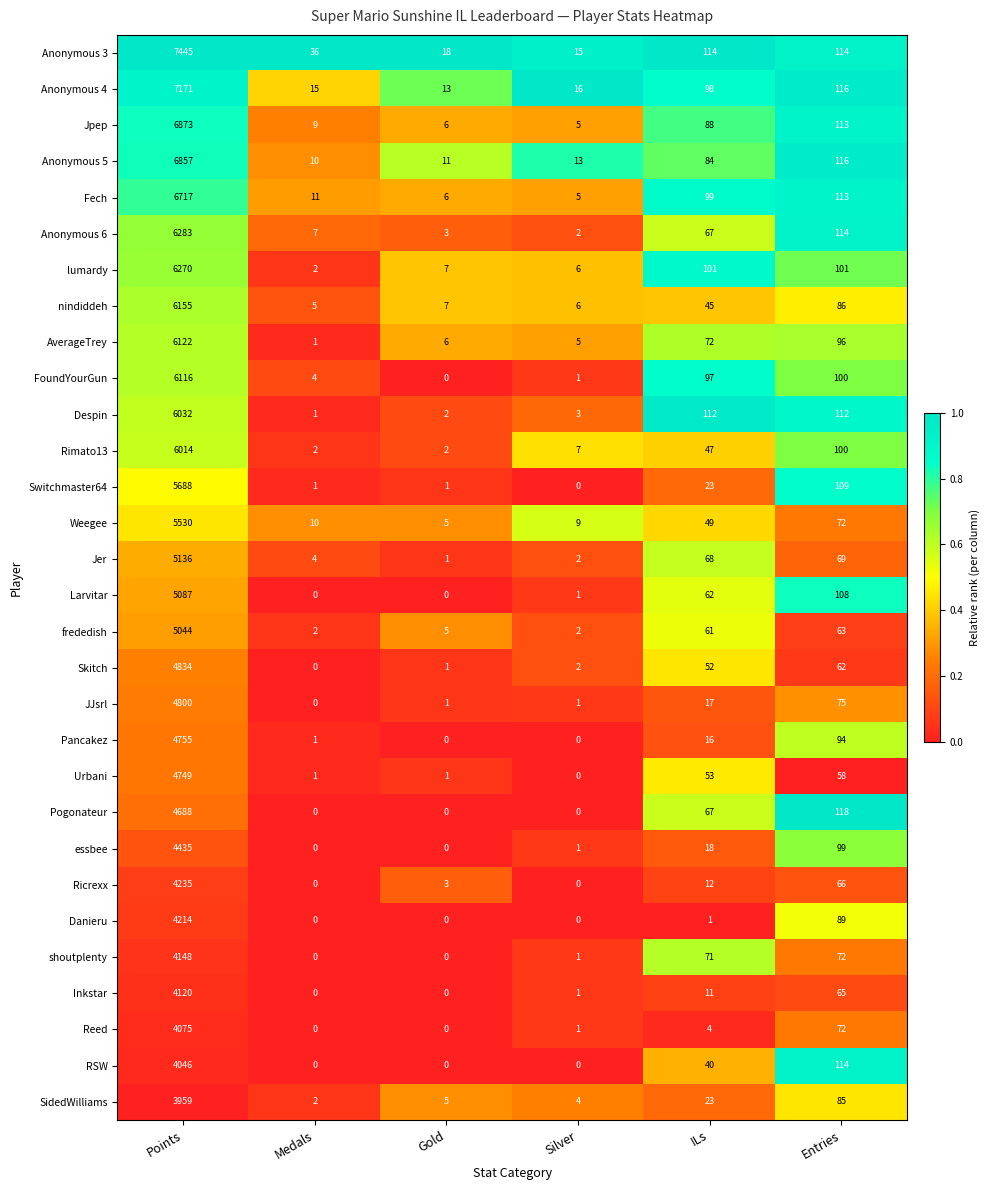

Rank the series by their maximum value, from lowest to highest.

SidedWilliams, RSW, Reed, Inkstar, shoutplenty, Danieru, Ricrexx, essbee, Pogonateur, Urbani, Pancakez, JJsrl, Skitch, frededish, Larvitar, Jer, Weegee, Switchmaster64, Rimato13, Despin, FoundYourGun, AverageTrey, nindiddeh, lumardy, Anonymous 6, Fech, Anonymous 5, Jpep, Anonymous 4, Anonymous 3